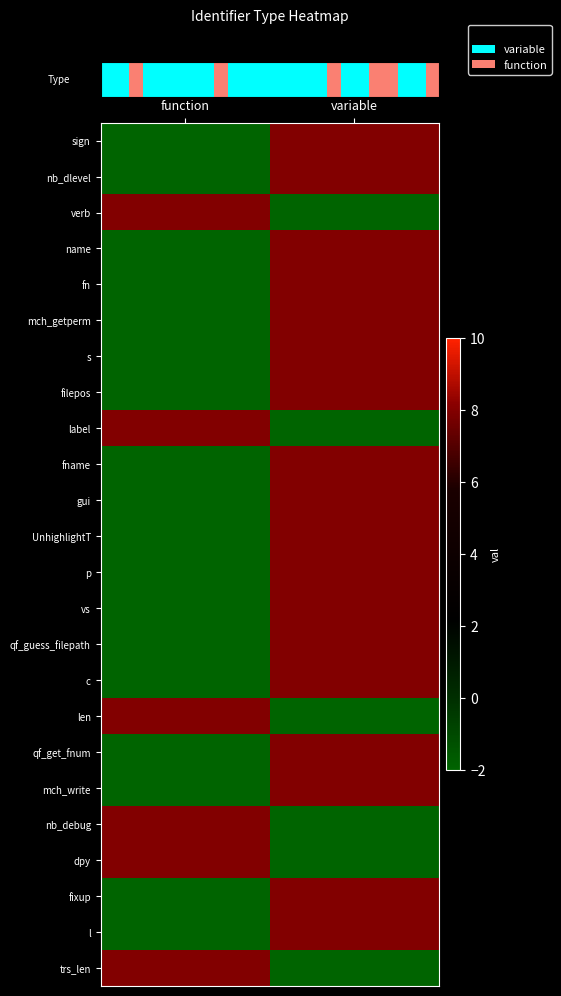

Which series has the largest total across all categories?

row_0